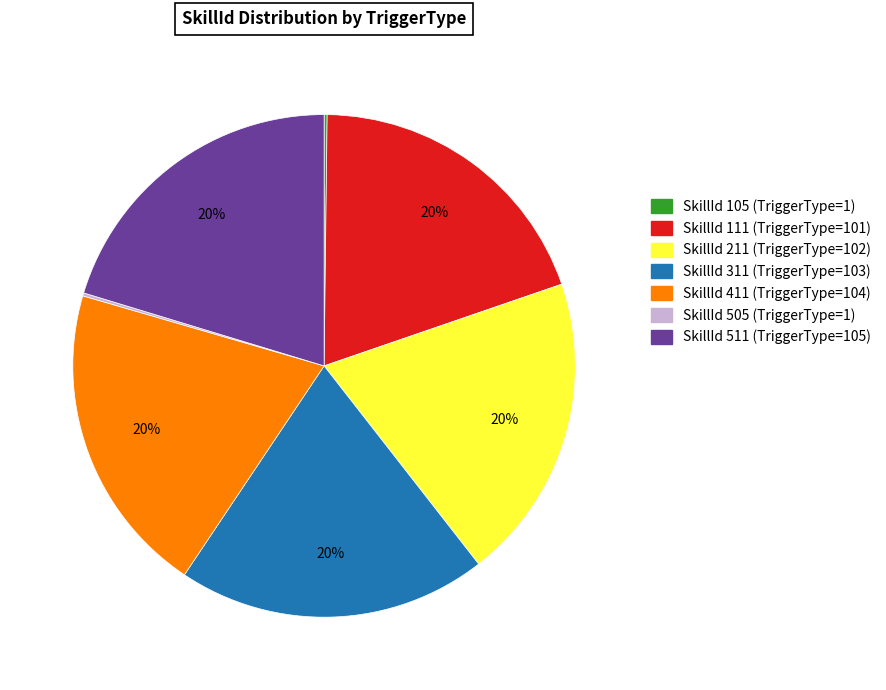

To the nearest percent, what is the average slice percentage?

14%